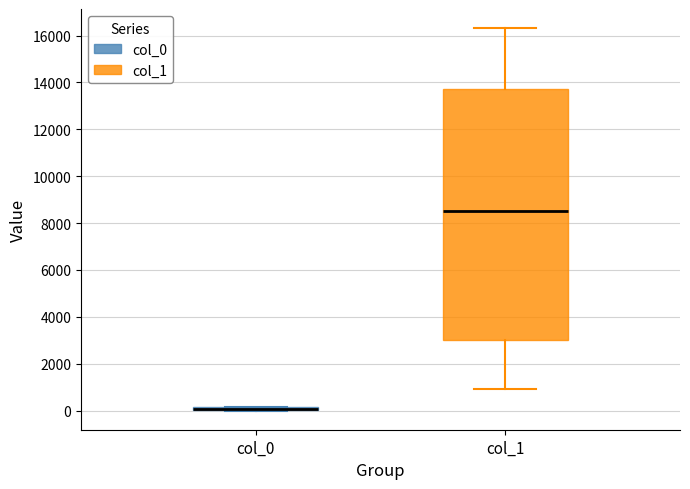

Where is the lower edge of the box for col_1 on the y-axis? The values are not printed on the chart, so give them approximately, as read against the axis.

3000